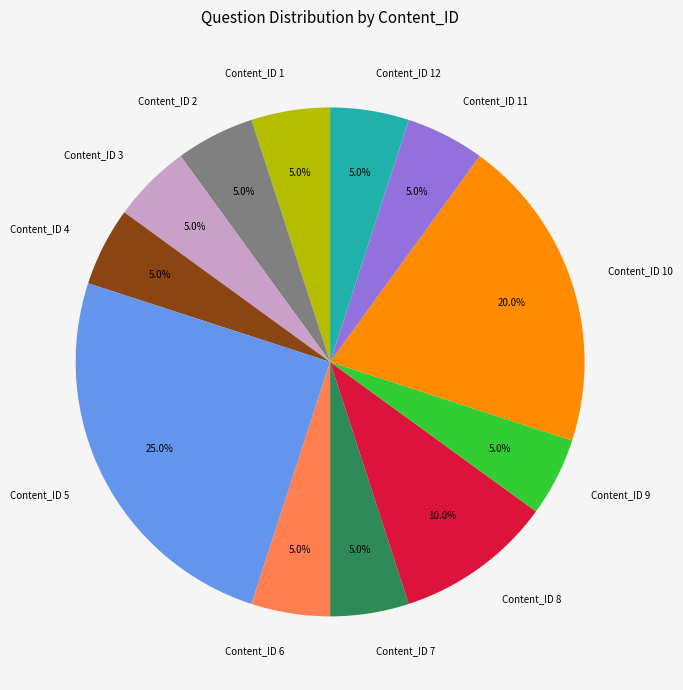

Does Content_ID 6 represent more than half of the total?

No